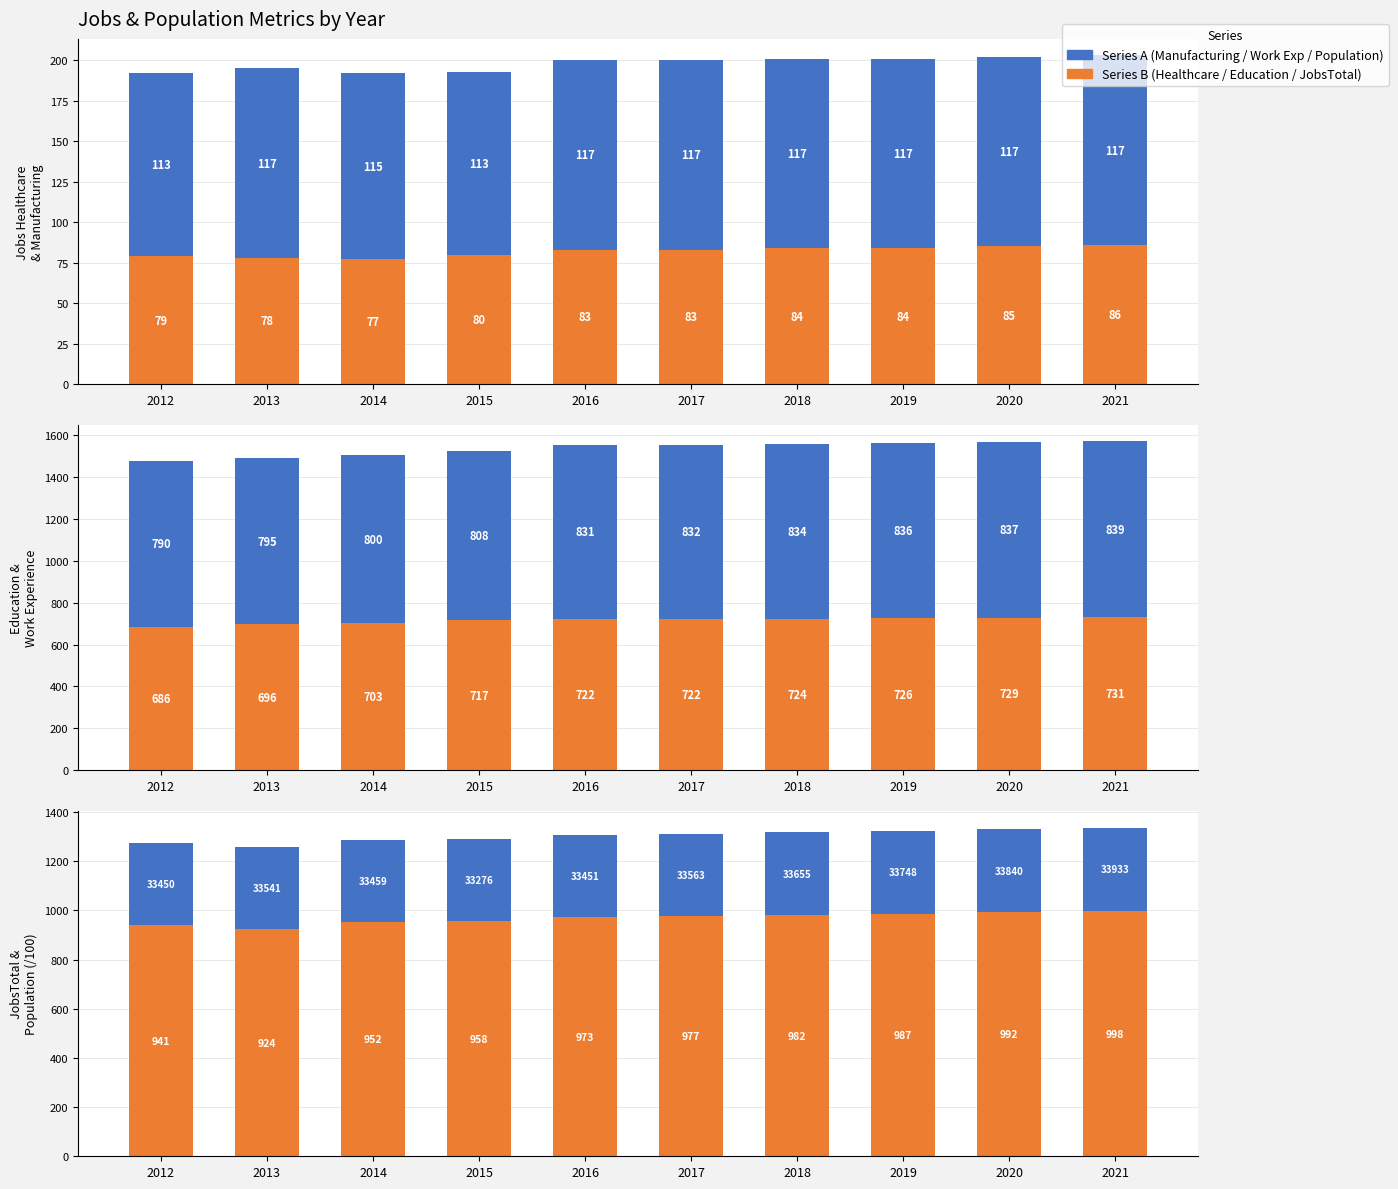

List the labels in order of JobsTotal value, largest first.

2021, 2020, 2019, 2018, 2017, 2016, 2015, 2014, 2012, 2013